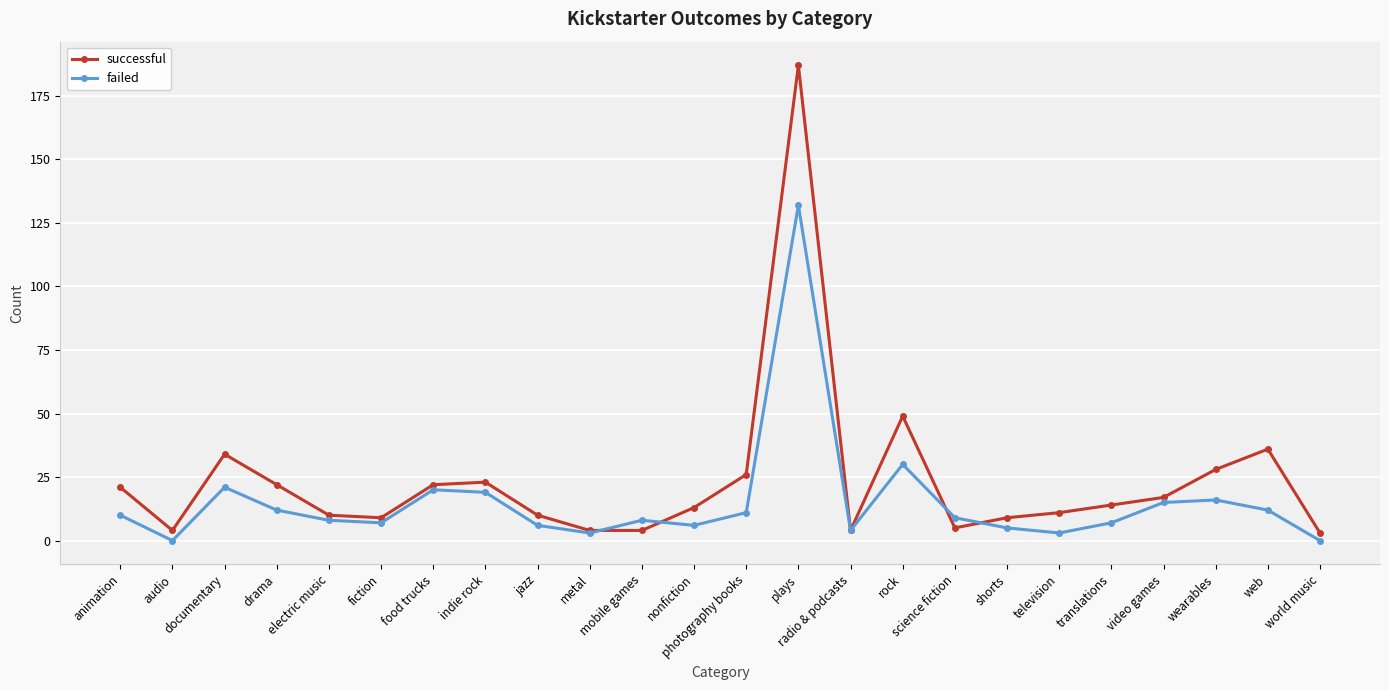

At how many categories does at least one series exceed 70?

1